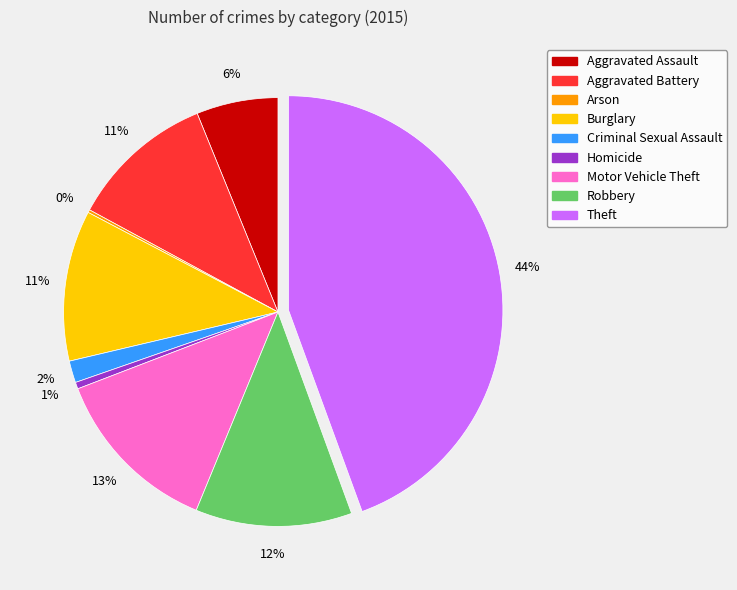

Which has a higher value, Aggravated Assault or Aggravated Battery?

Aggravated Battery